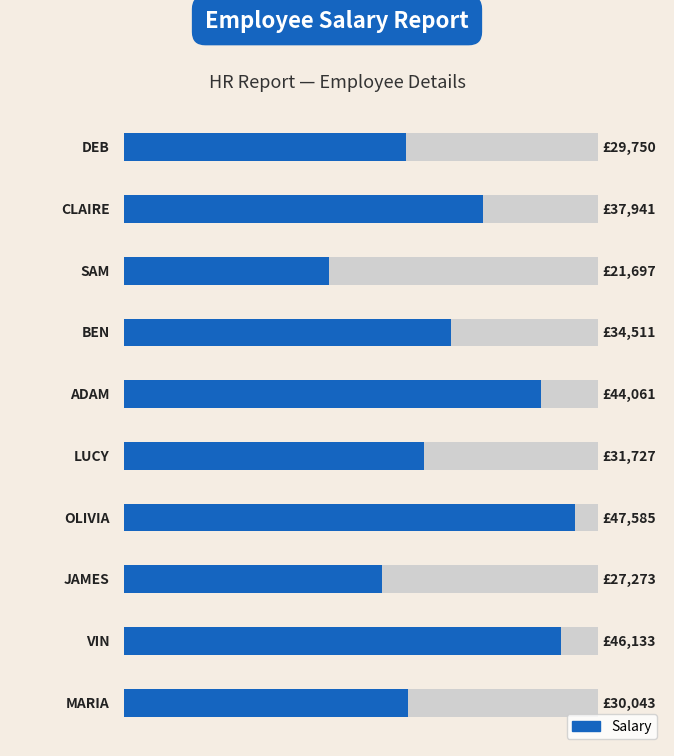

What is the change in value from 30000 to 60000?

+14406